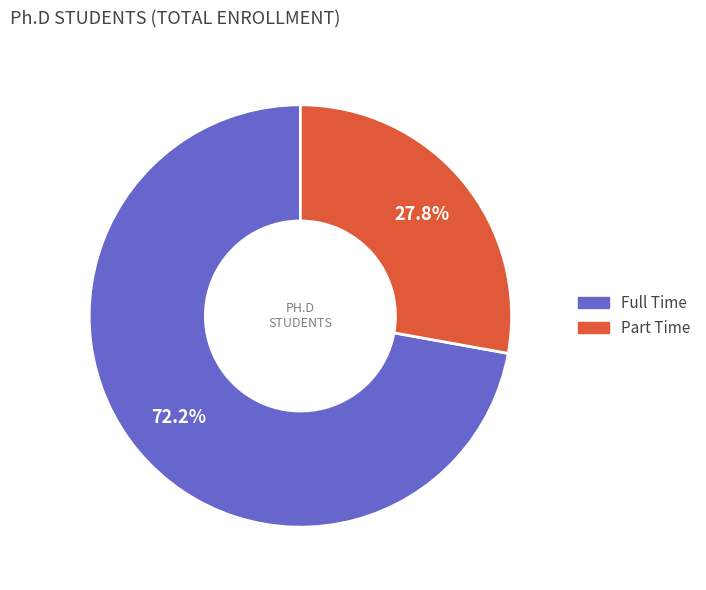

How many slices are in this pie chart?

2